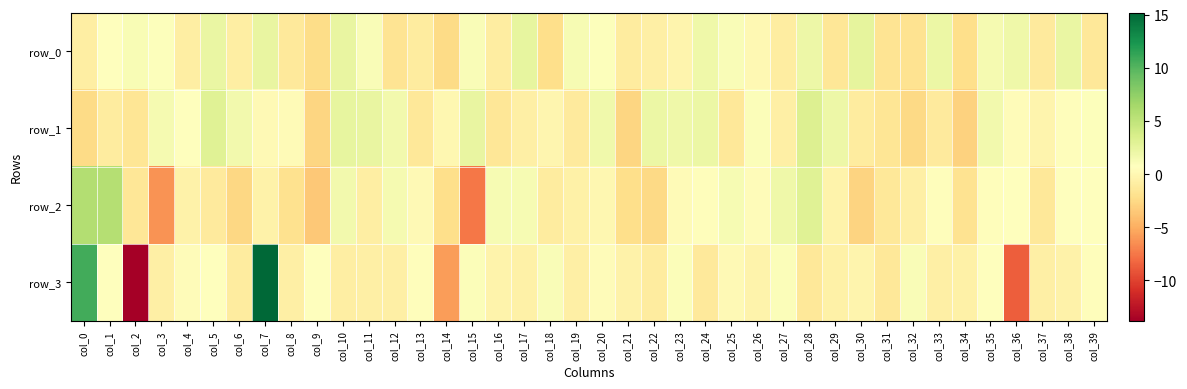

At col_7, list the series in order from smallest to largest.

row_2, row_1, row_0, row_3